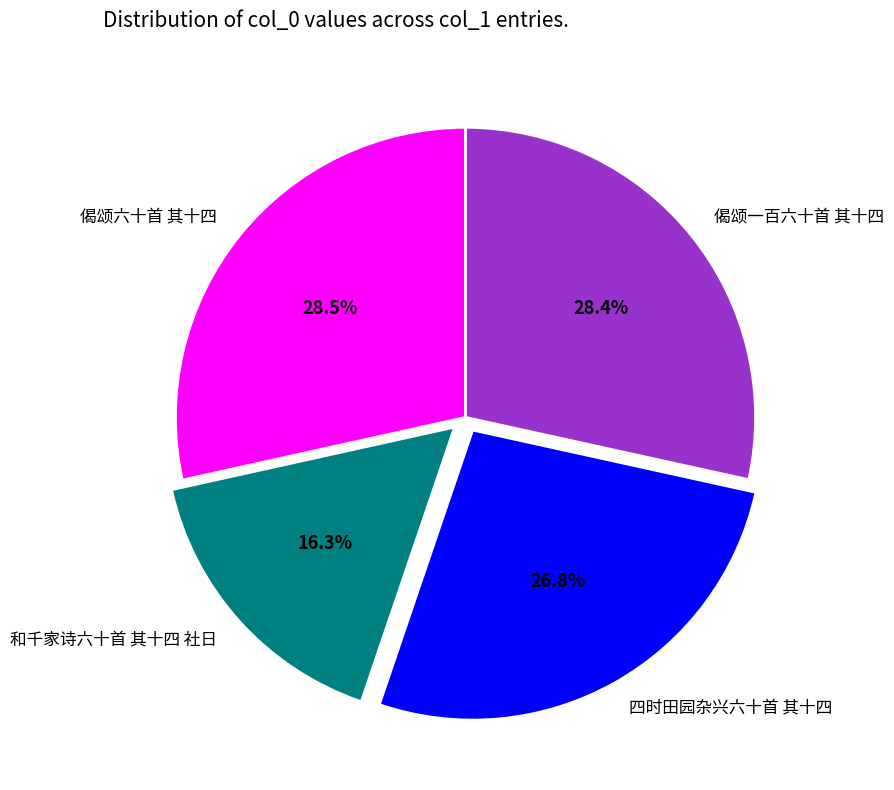

To the nearest percent, what is the difference between the 四时田园杂兴六十首 其十四 and 偈颂六十首 其十四 slice percentages?

2%